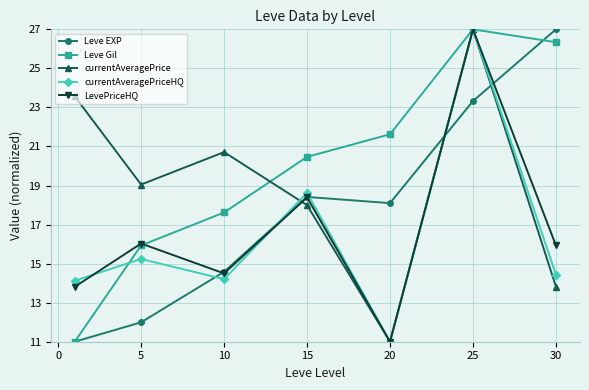

What is the maximum value shown in the chart?

27.0